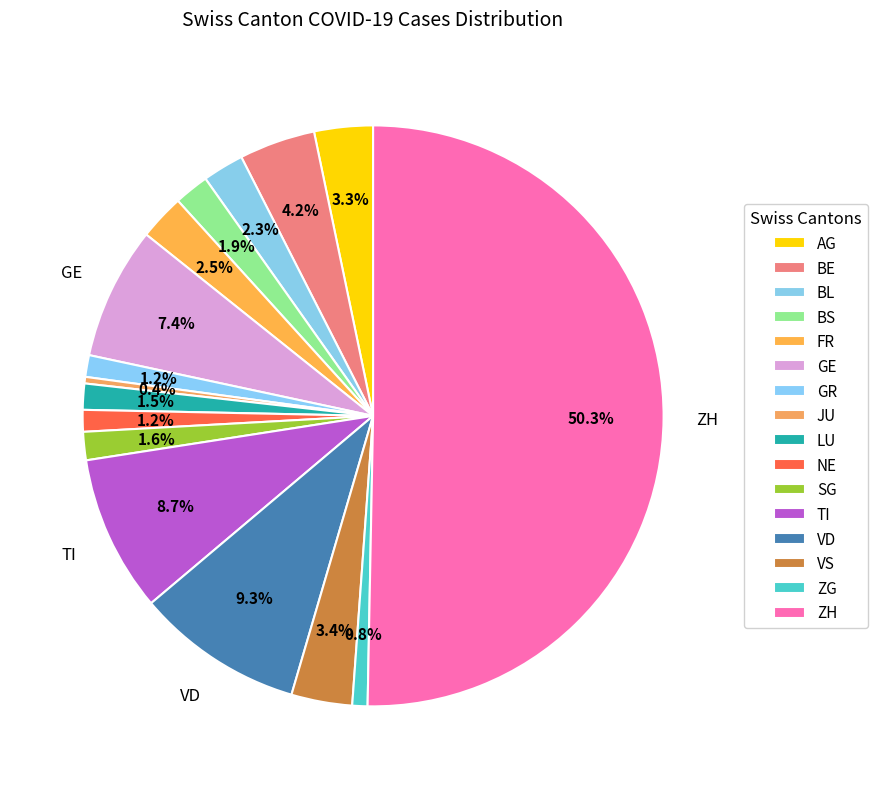

The VD slice represents 9% of the pie. True or false?

True